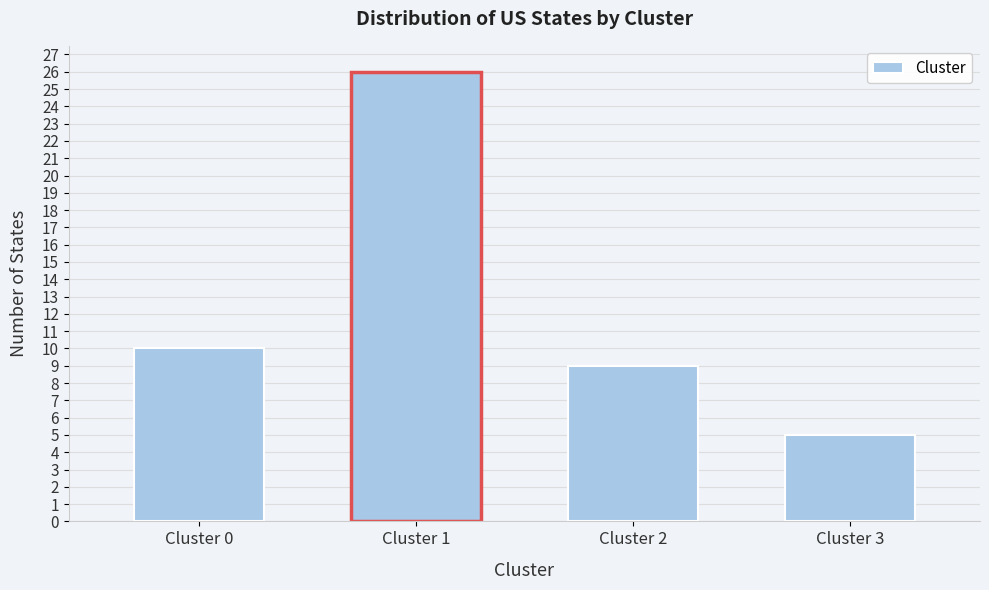

Reading left to right, what are all the values shown in this chart?

10	26	9	5